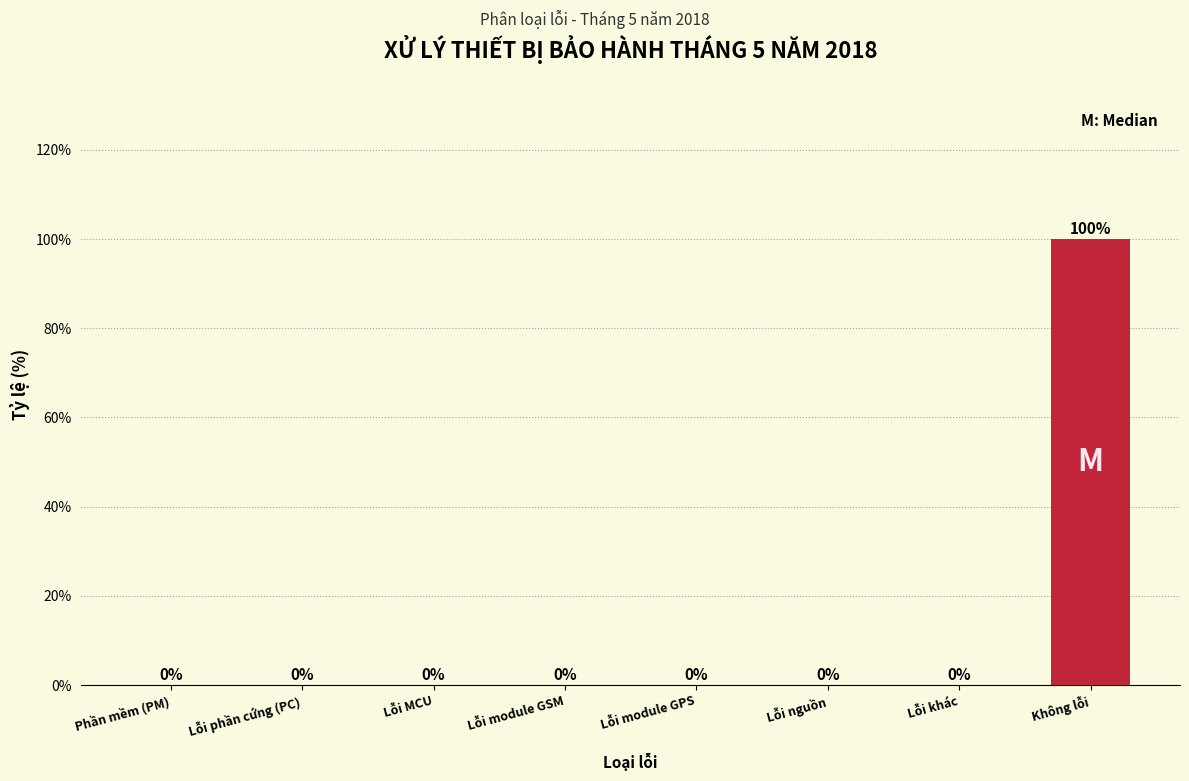

Reading left to right, list all the values displayed in this chart.

Phần mềm (PM)=0	Lỗi phần cứng (PC)=0	Lỗi MCU=0	Lỗi module GSM=0	Lỗi module GPS=0	Lỗi nguồn=0	Lỗi khác=0	Không lỗi=100